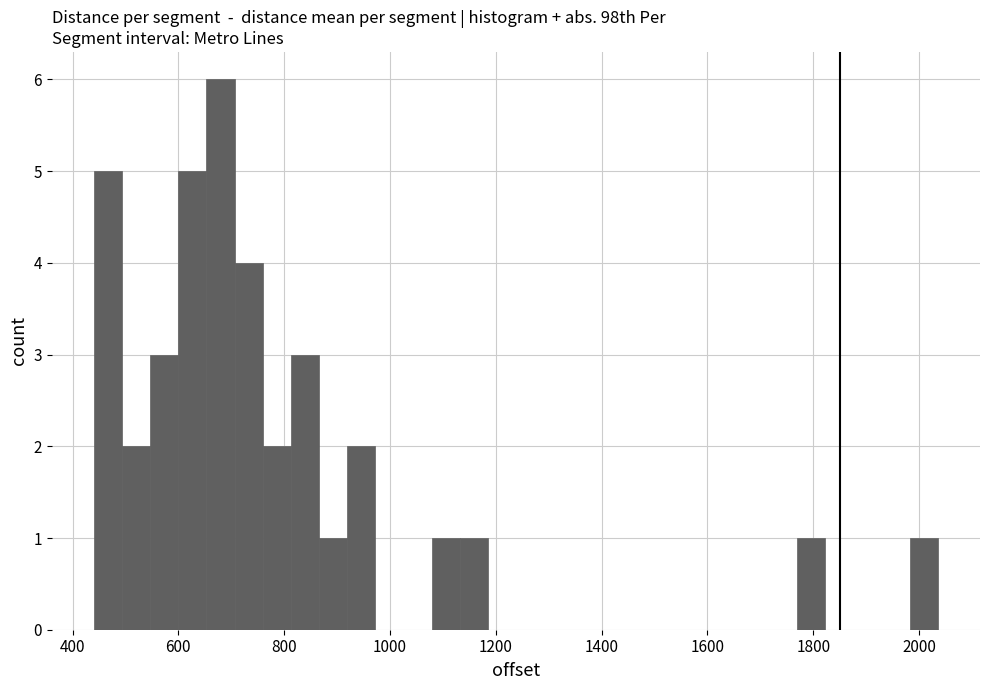

Read against the x-axis, roughly where is the centre of the tallest bar?

680